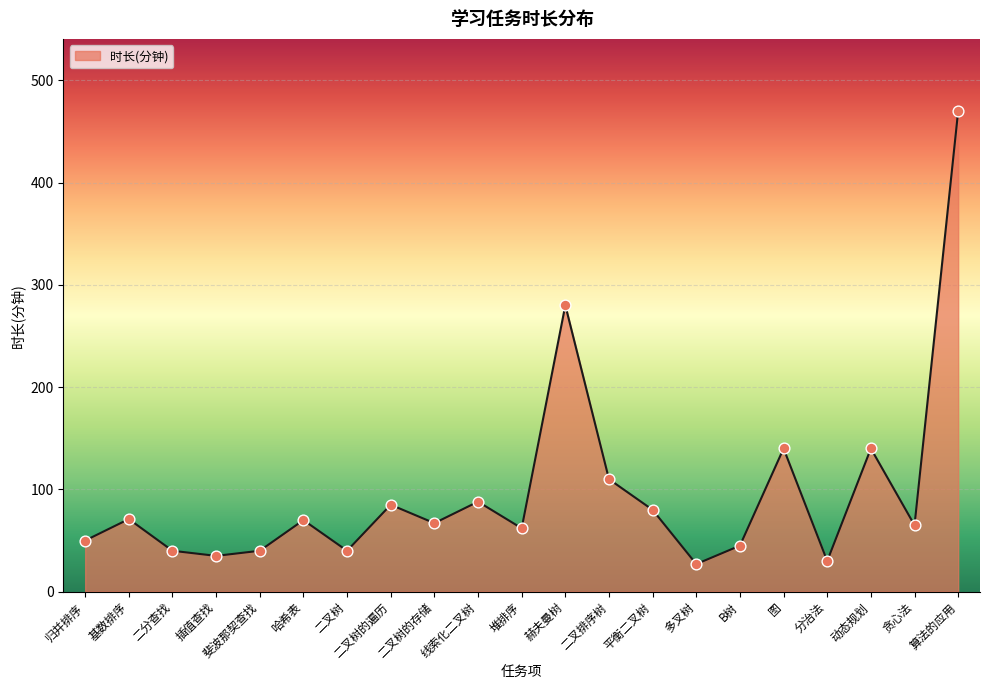

Which has a higher value, 算法的应用 or 哈希表?

算法的应用